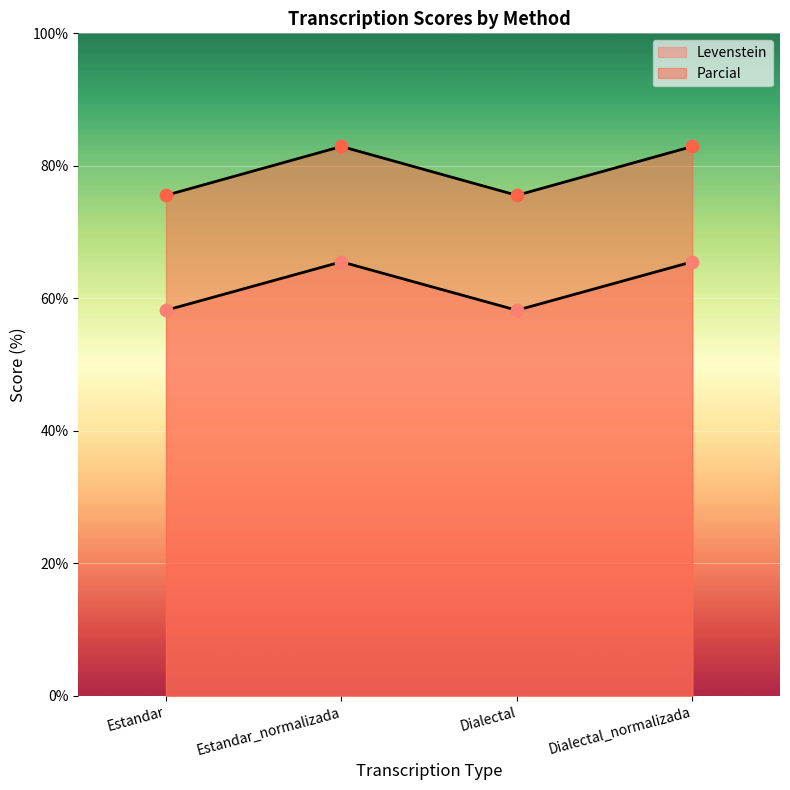

What are all the series names shown in the legend?

Levenstein, Parcial